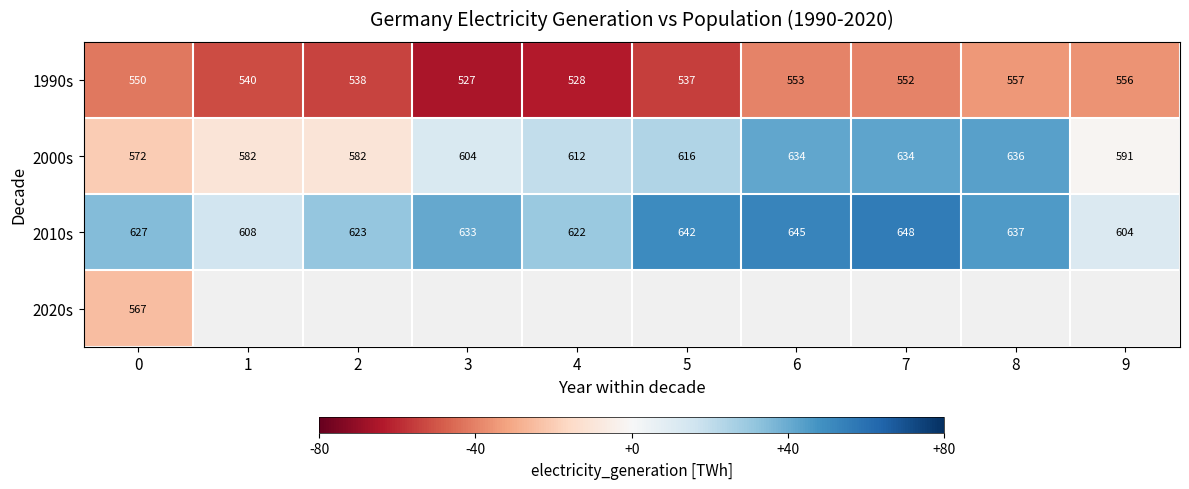

Is the value of 2010s at 6 greater than the value of 2000s at 1?

Yes